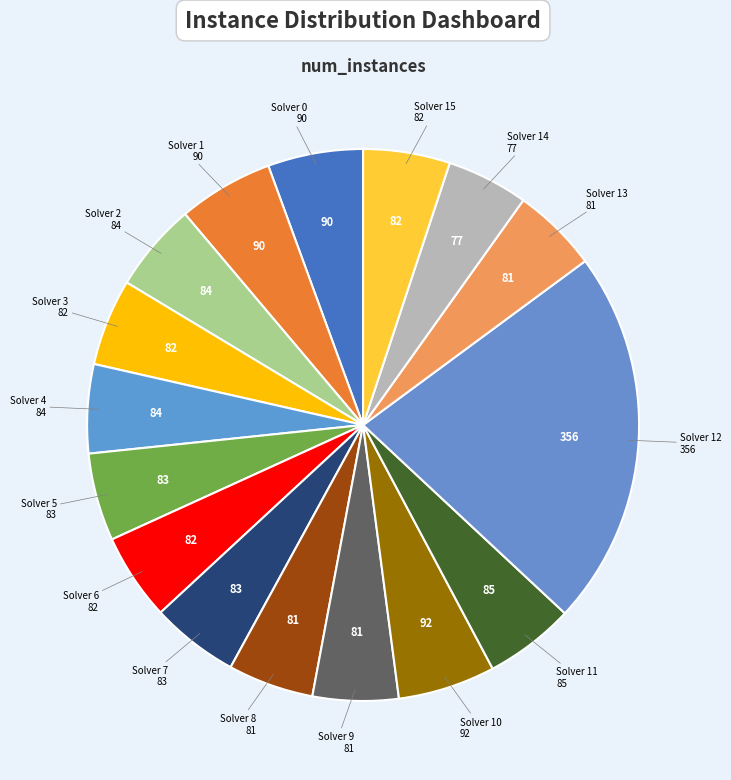

Count the number of slices in the pie.

16